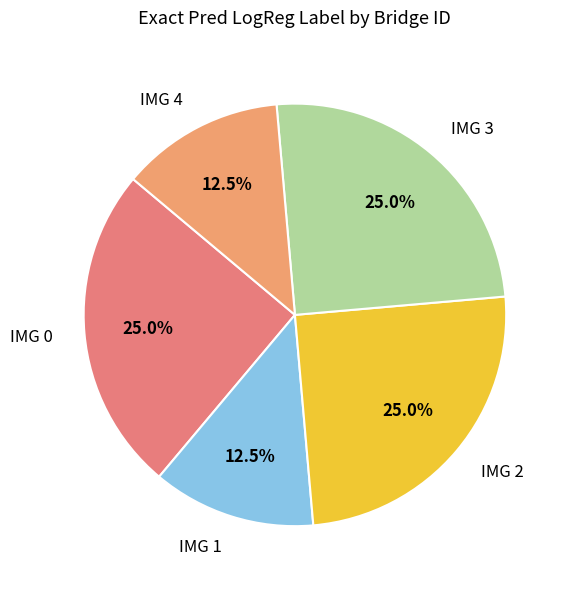

Does IMG 4 account for over 50% of the chart?

No